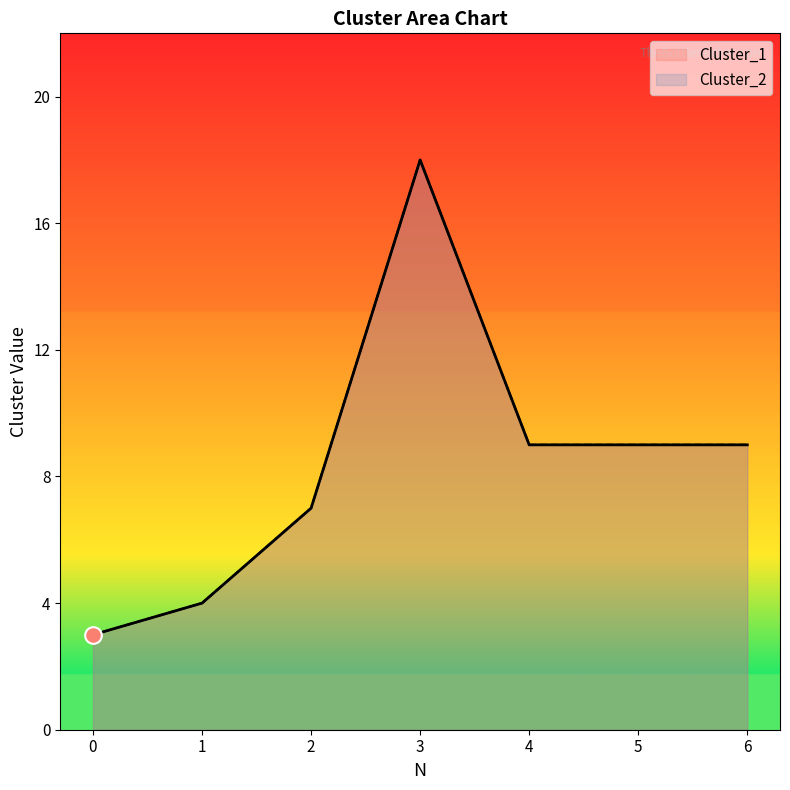

How many data points does each series have?

7